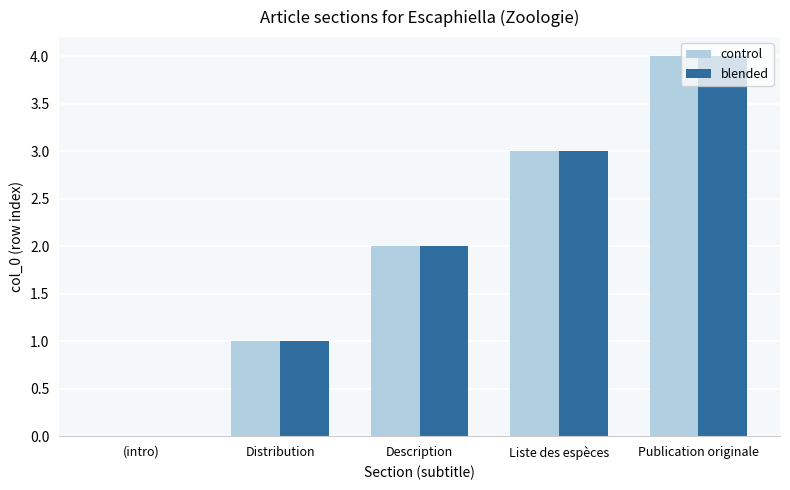

Read the blended value at Publication originale.

4